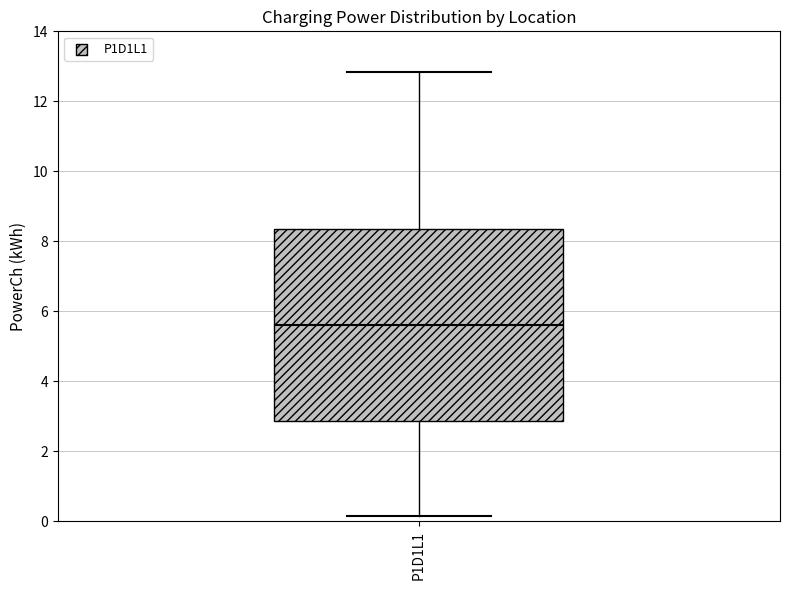

Transcribe this box plot: give where the median line is, the range the box spans, and where the two whiskers end, as read against the y-axis. The values are not printed on the chart, so give them approximately, as read against the axis.

median 5.6, box 2.8 to 8.4, whiskers 0.2 to 12.8